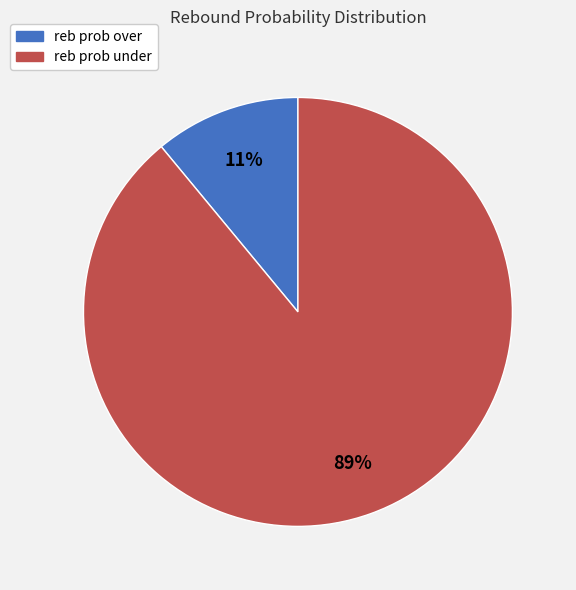

What is the majority slice?

reb prob under